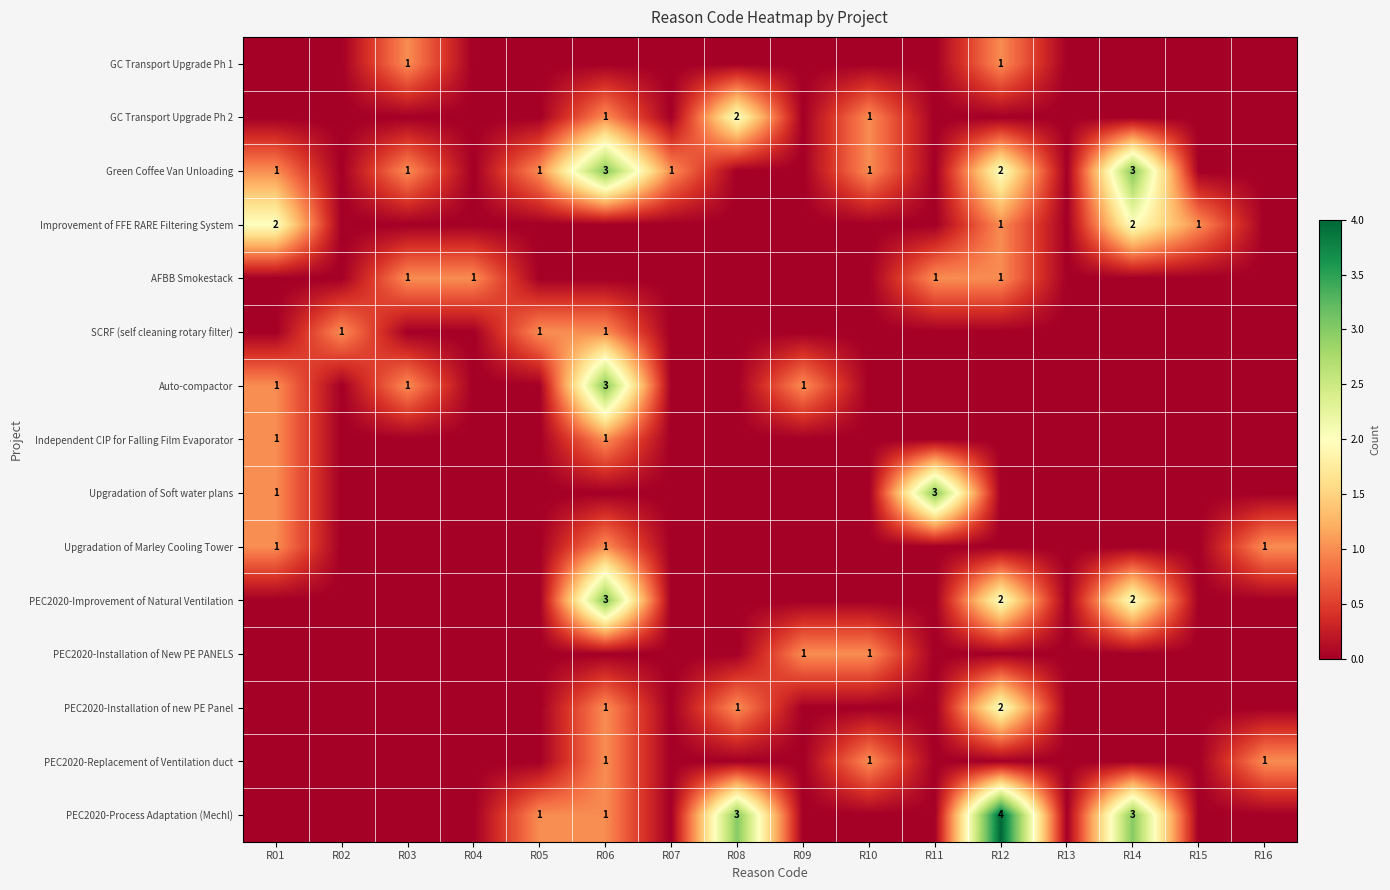

The value of SCRF (self cleaning rotary filter) at R05 is 1. True or false?

True